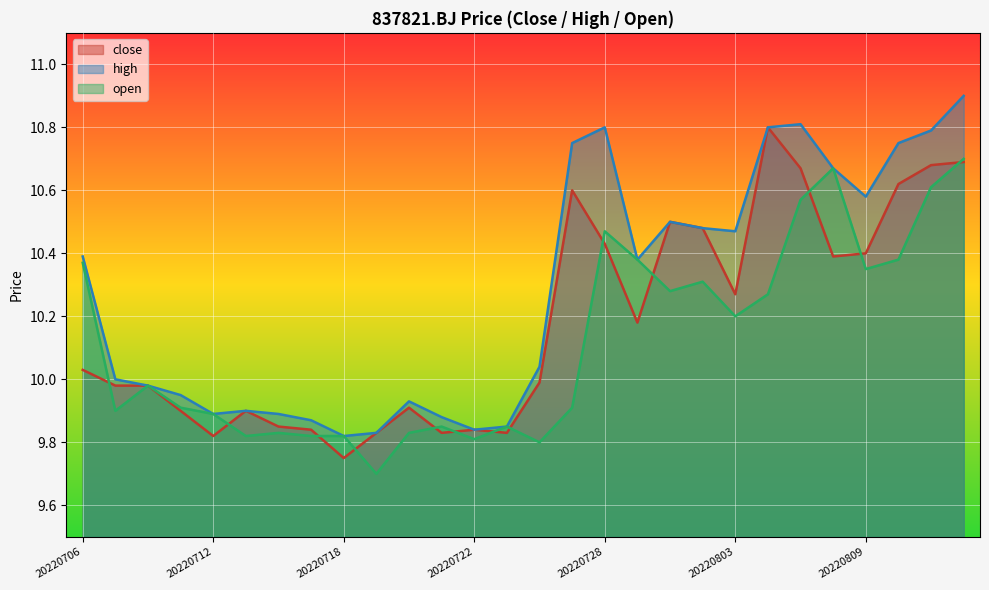

What is the total value across all series at 20220711?

29.8